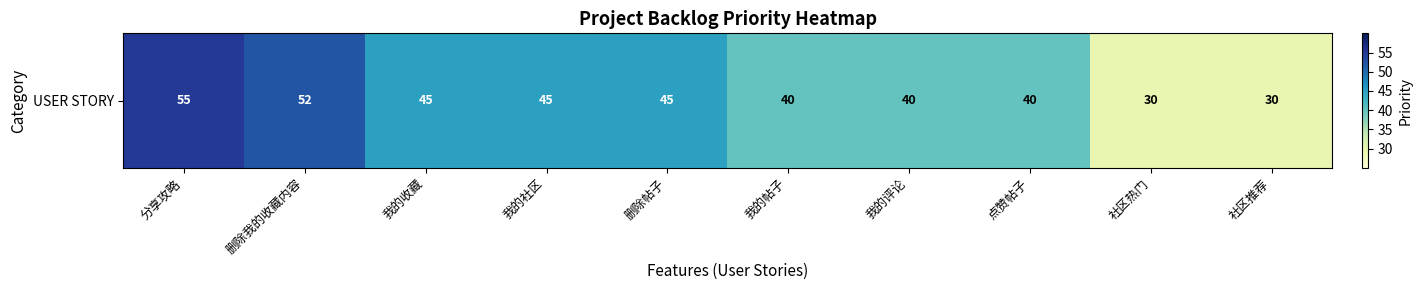

At which label does the data first exceed 45?

分享攻略